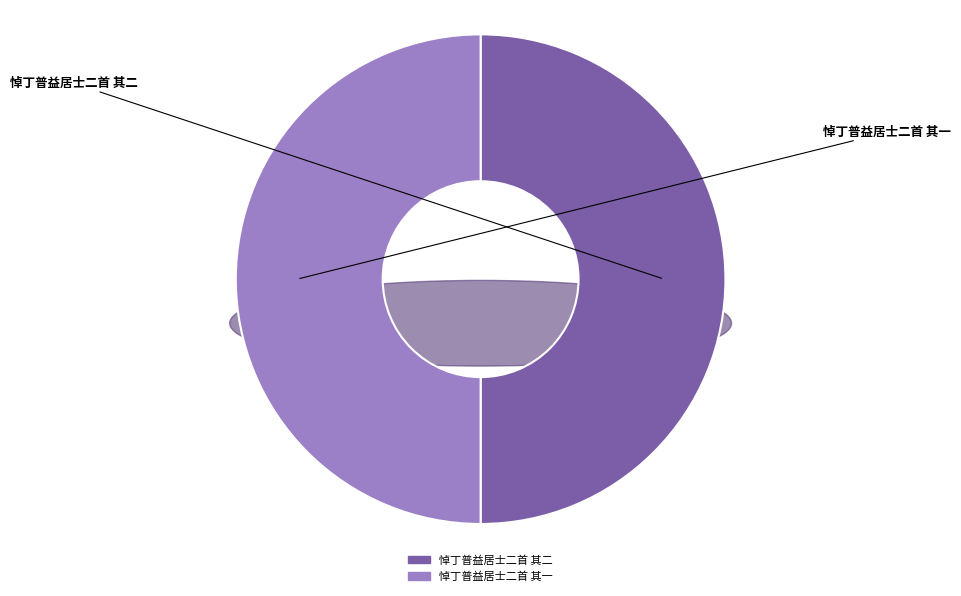

How much of the chart is everything except 悼丁普益居士二首 其二?

50.0%